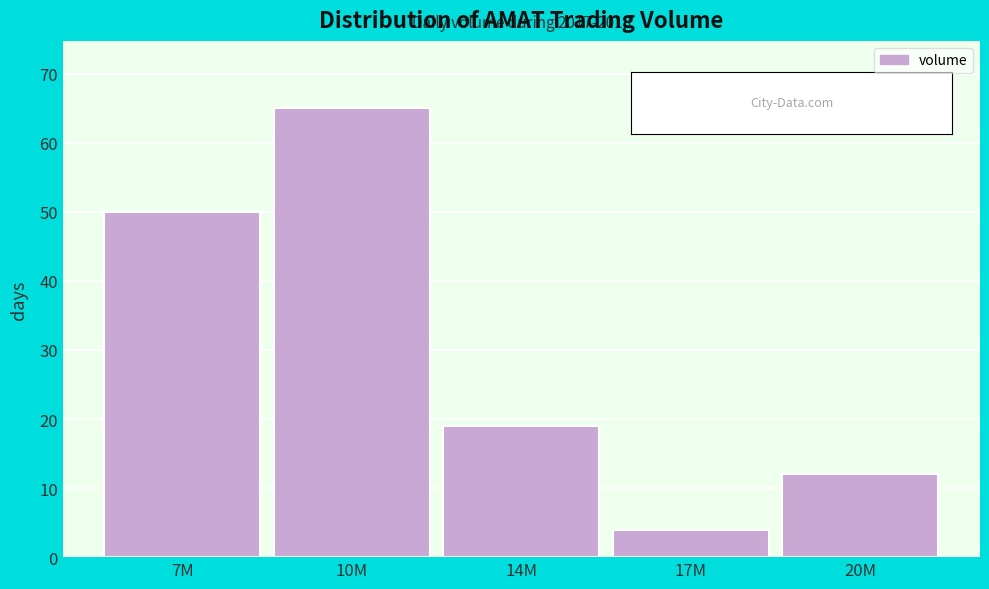

Reading right to left, list all the values displayed in this chart.

12	4	19	65	50